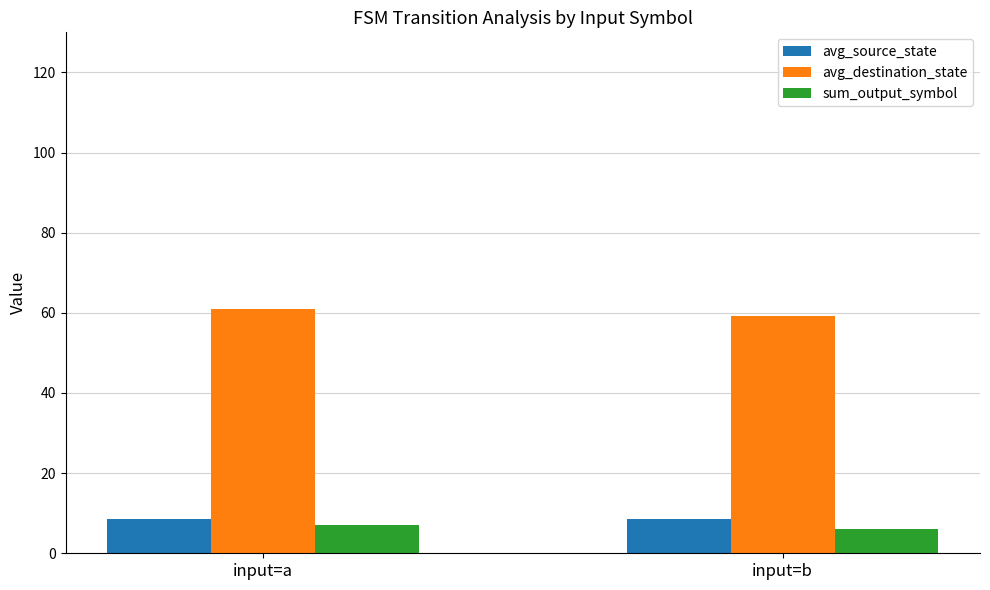

Reading left to right, extract all data points from this chart.

avg_source_state: 8.5	8.5
avg_destination_state: 60.9	59.3
sum_output_symbol: 7.0	6.0